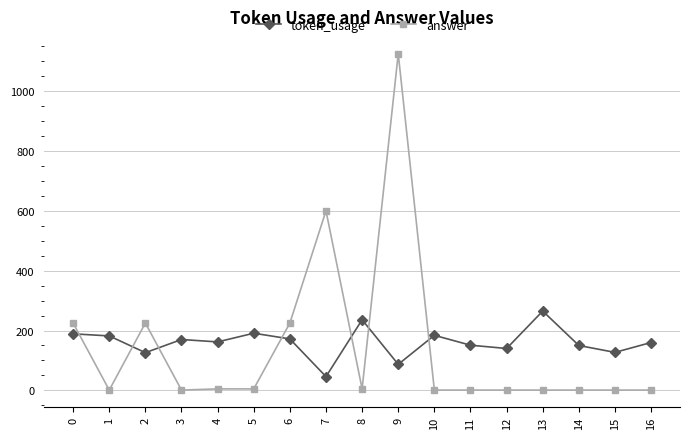

Rank the series by their maximum value, from highest to lowest.

answer, token_usage